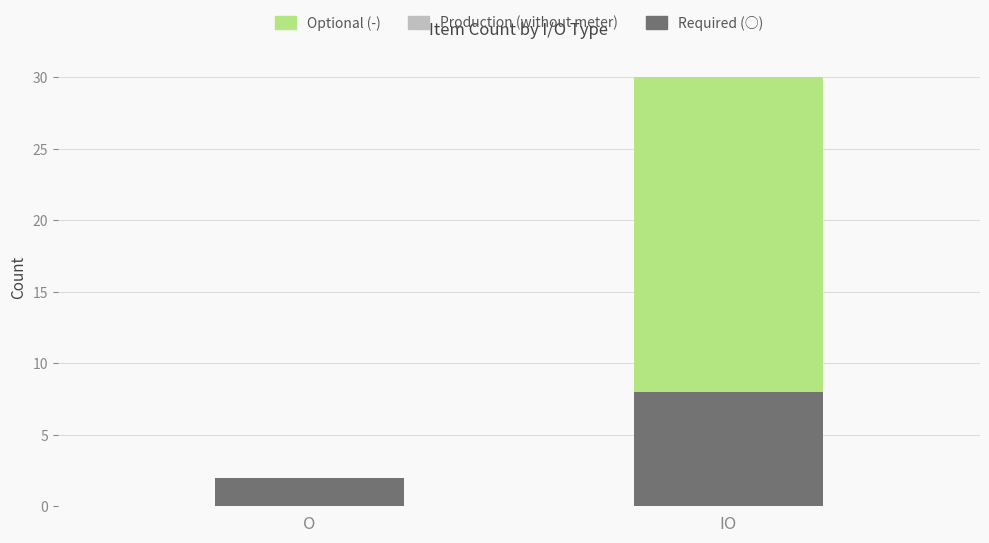

The value of Required (○) at IO is 4. True or false?

False